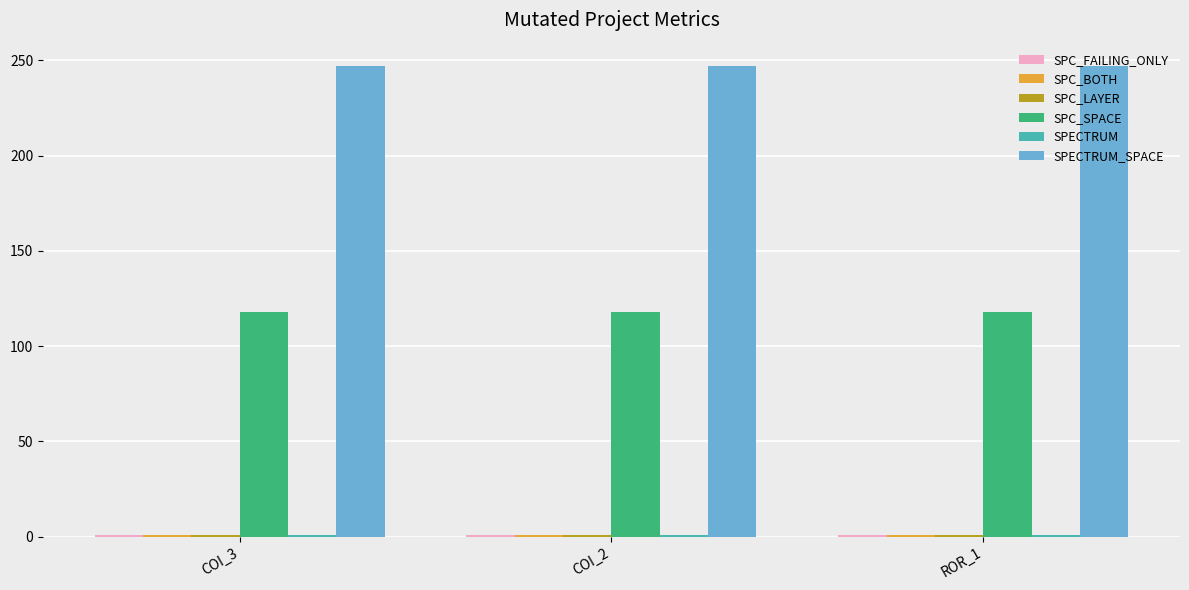

What position from the right is COI_2?

2